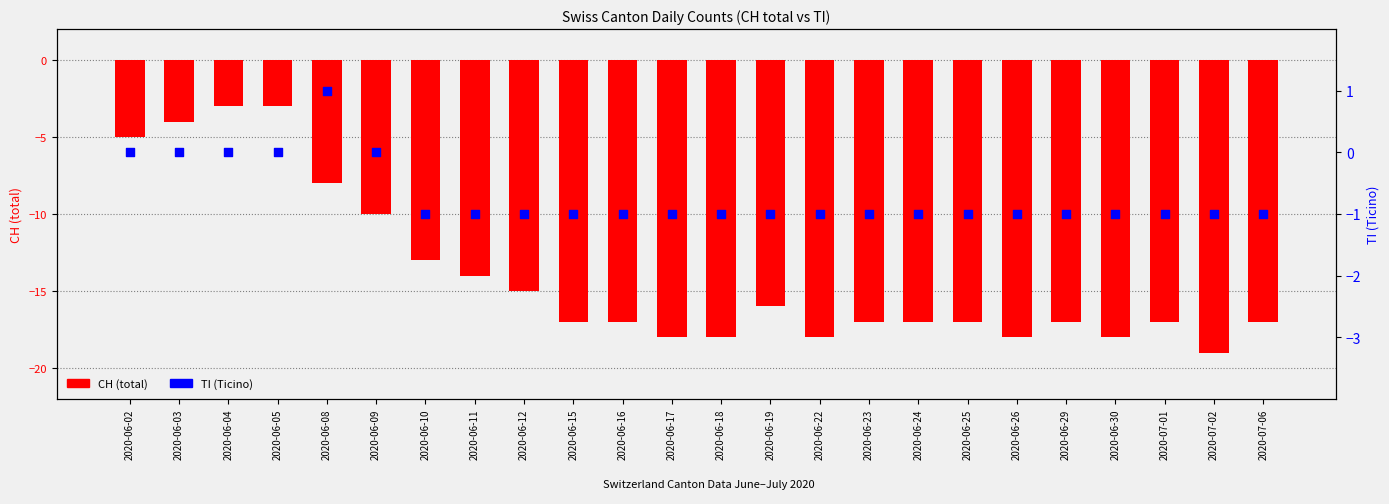

Which series has the largest total across all categories?

TI (Ticino)